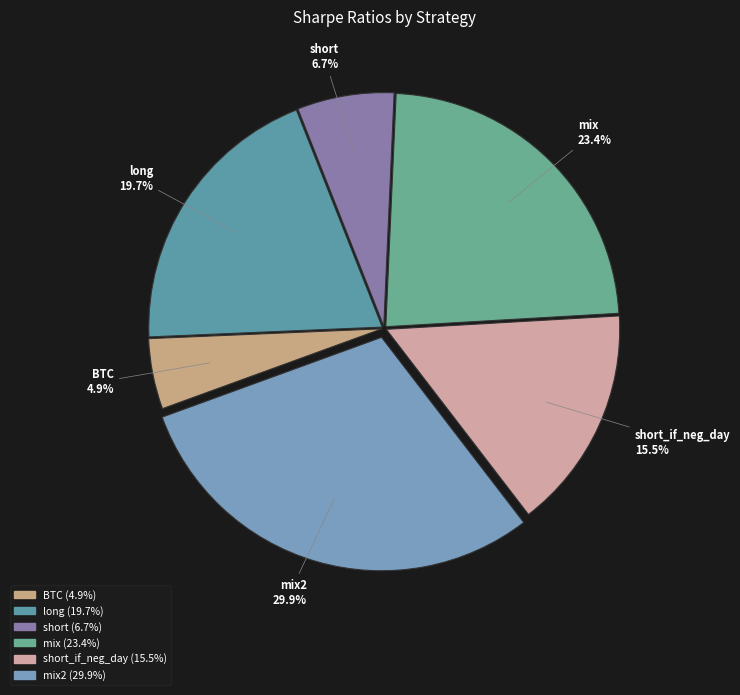

Is there a majority slice in this chart?

No